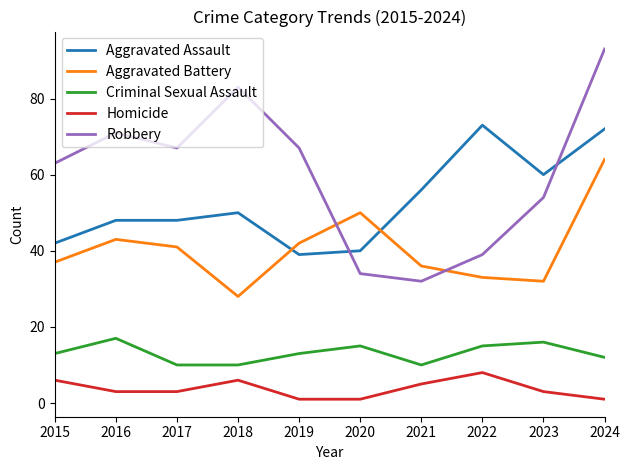

Rank the series at 2024 from lowest to highest value.

Homicide, Criminal Sexual Assault, Aggravated Battery, Aggravated Assault, Robbery